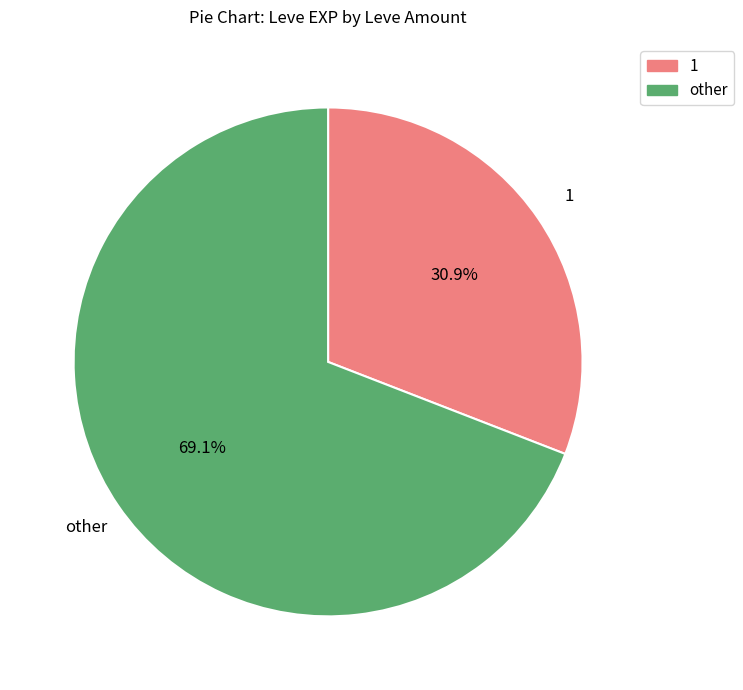

What is the smallest slice in the pie chart?

1